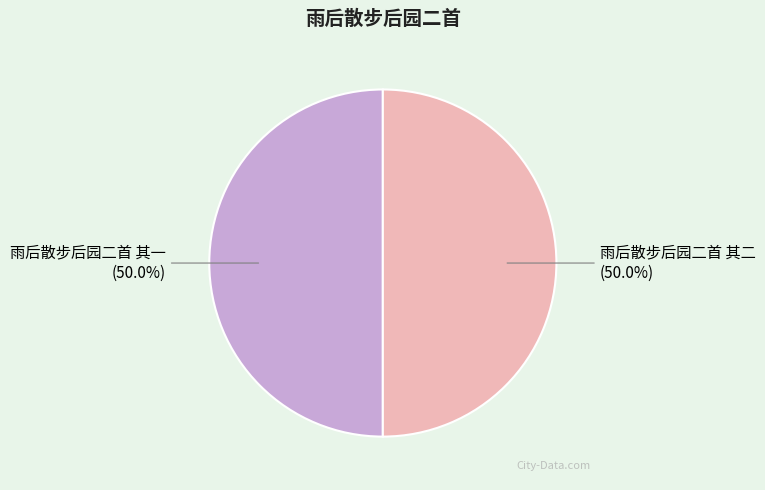

What percentage is the 雨后散步后园二首 其一 slice, to the nearest percent?

50%